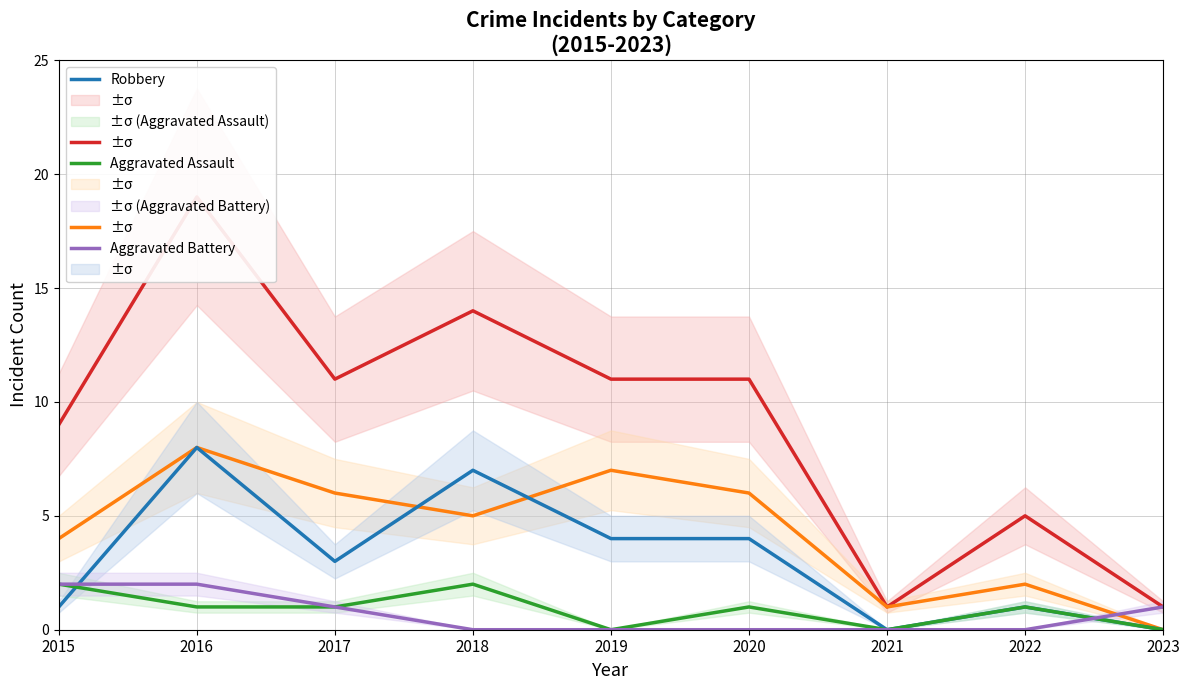

How many data points in Robbery are less than 3?

4